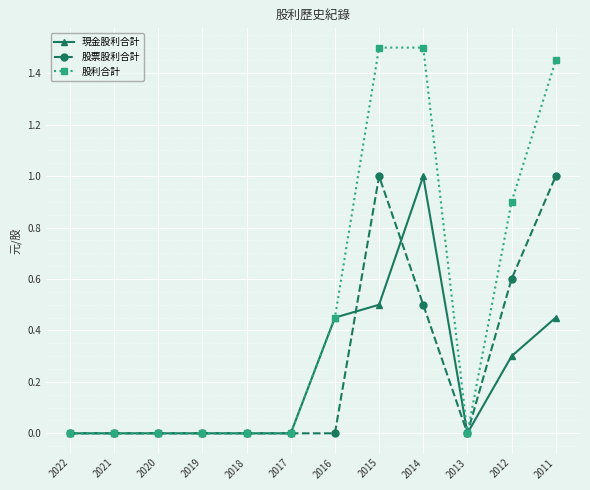

True or false: 股利合計 has a value of 0.0 at 2022.

True